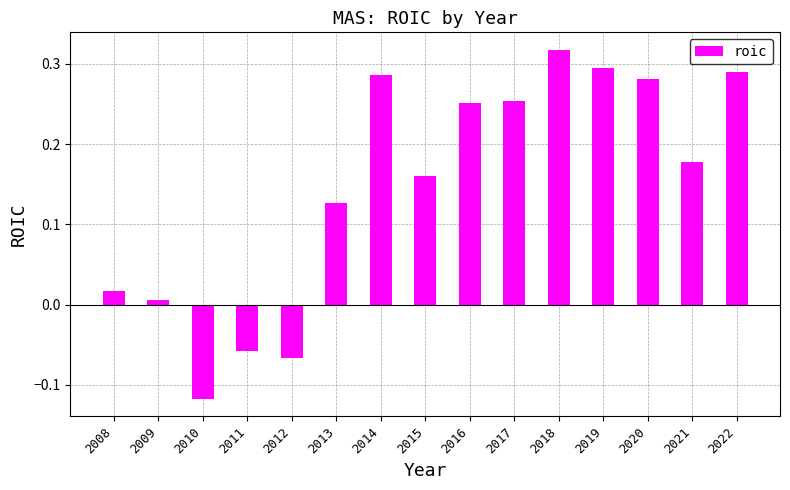

Between 2021 and 2008, which is larger?

2021